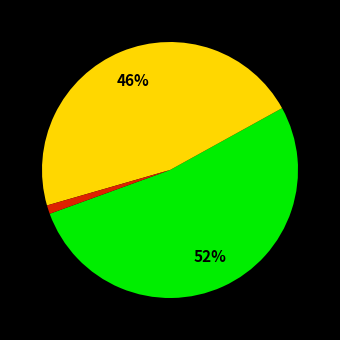

To the nearest percent, what is the average slice percentage?

33%